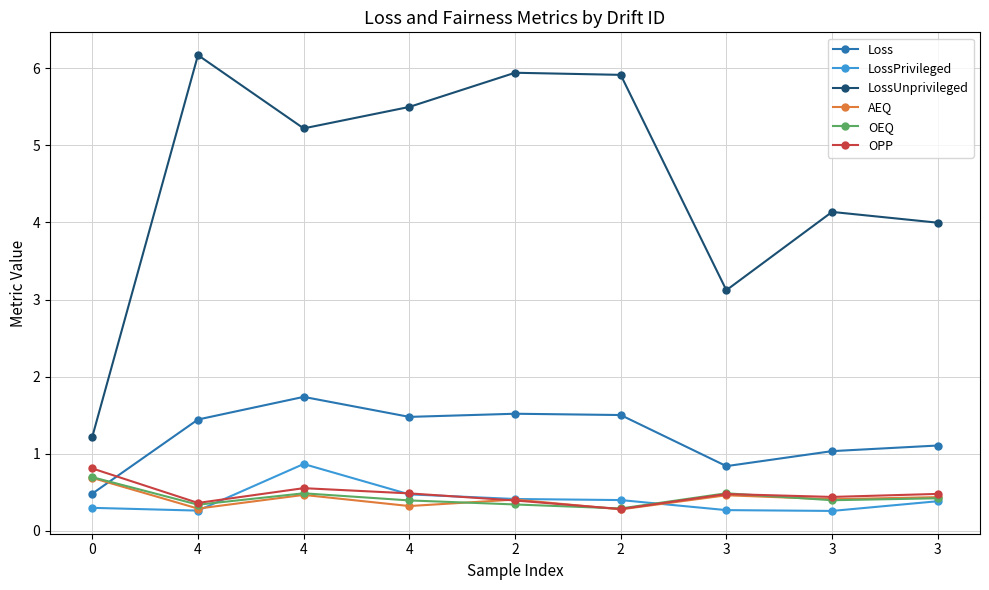

Where is AEQ nearest to the value 0?

2